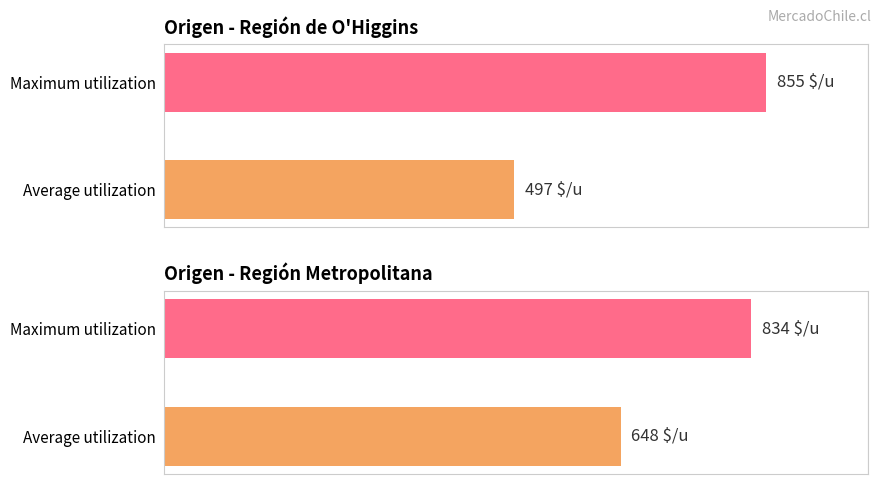

Between Average utilization and Maximum utilization, which is larger?

Maximum utilization